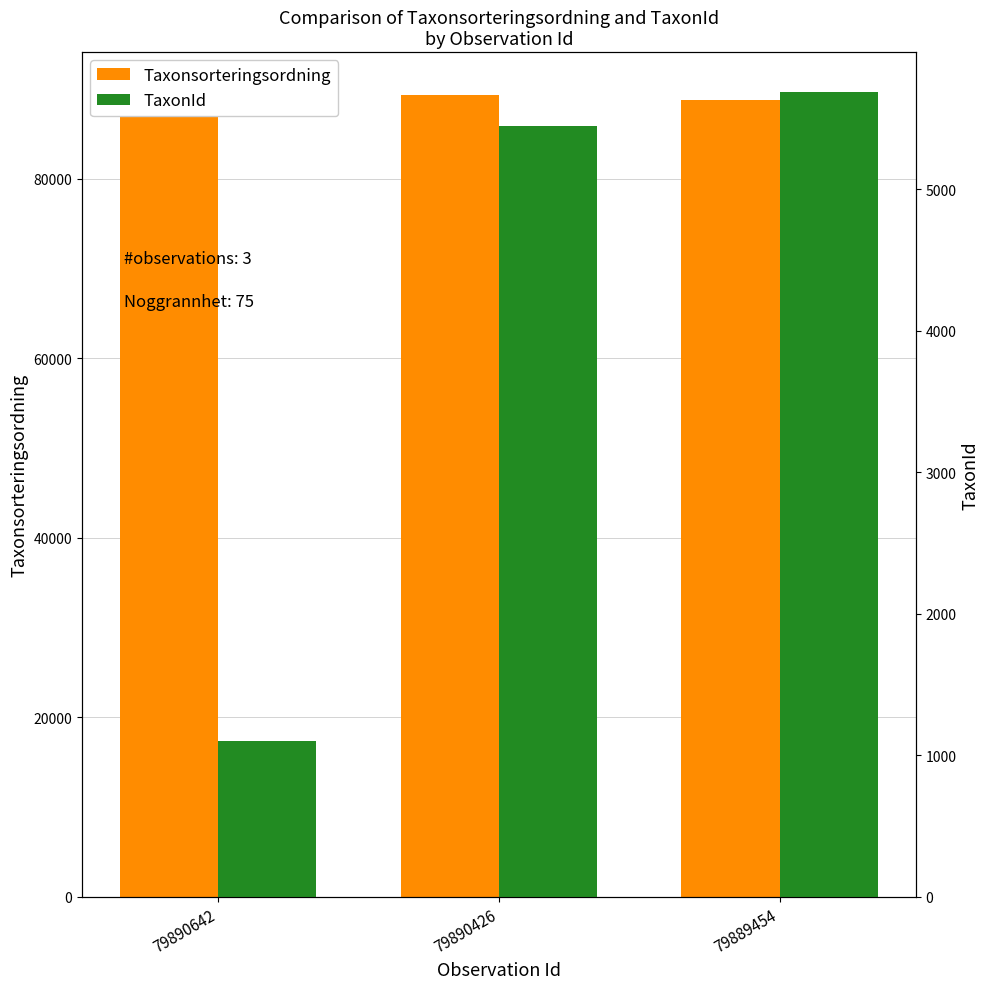

Reading left to right, transcribe all the data shown in this chart.

Taxonsorteringsordning: 89608	89356	88806
TaxonId: 1101	5447	5685